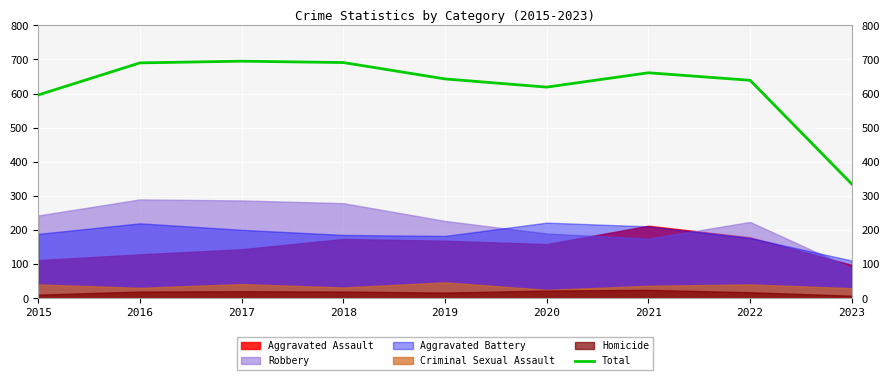

What is the lowest value of the Total series?

335